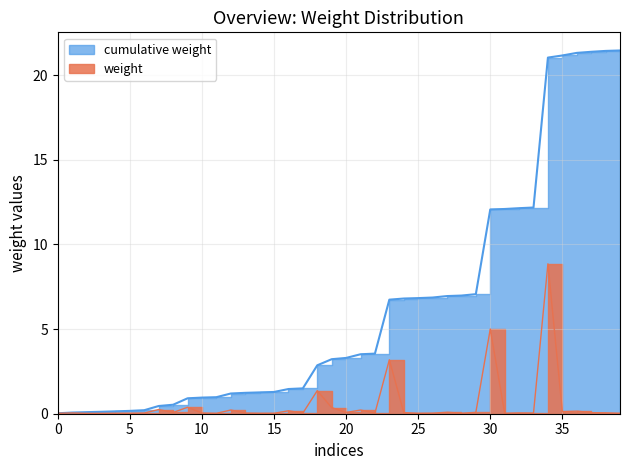

What value does the weight series have at 21?

0.2